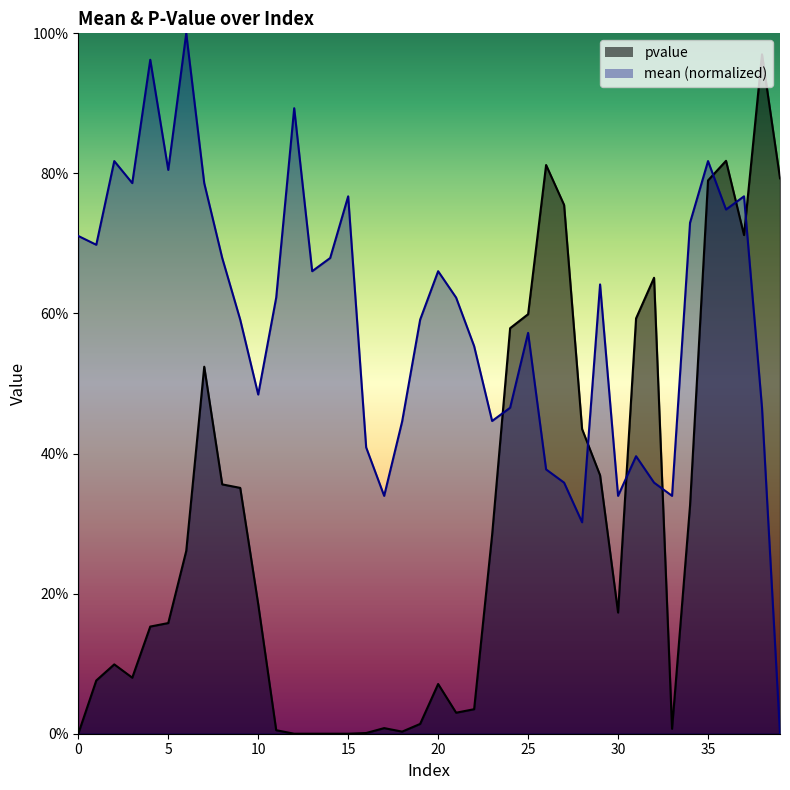

Read the mean value at 20.

0.7